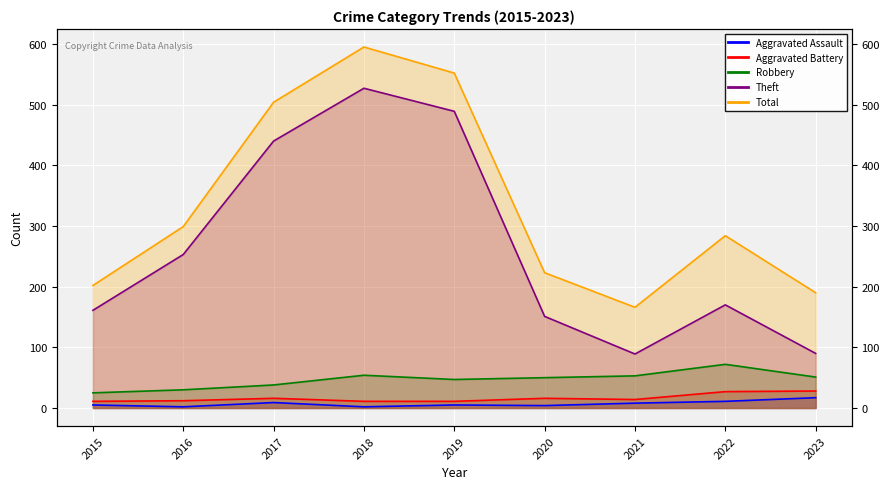

At which label does Aggravated Battery first exceed 14?

2017